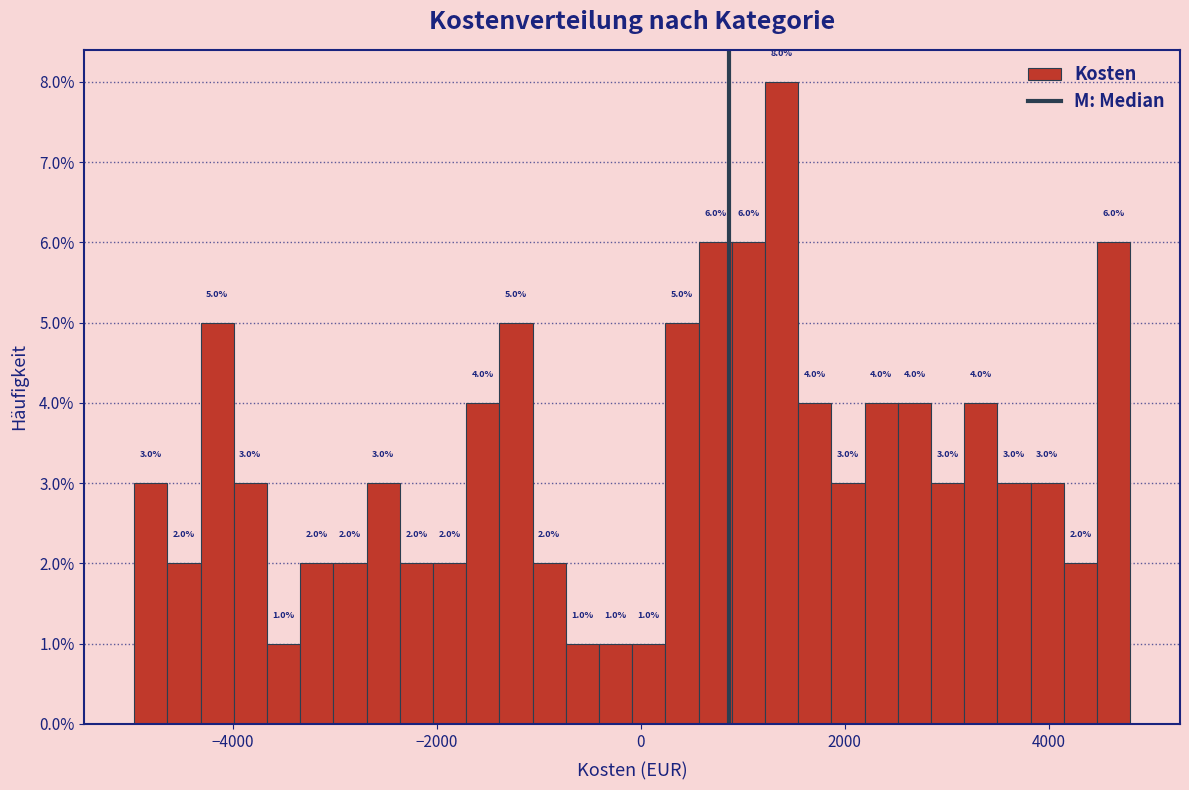

Read against the x-axis, roughly where is the centre of the tallest bar?

1400